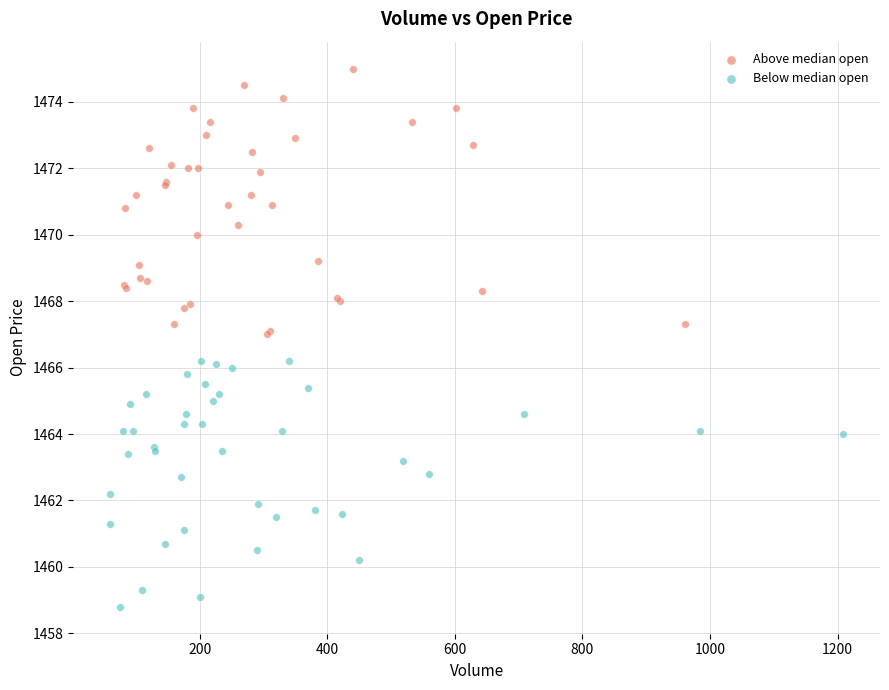

Which series contains the lowest Y value?

Below median open